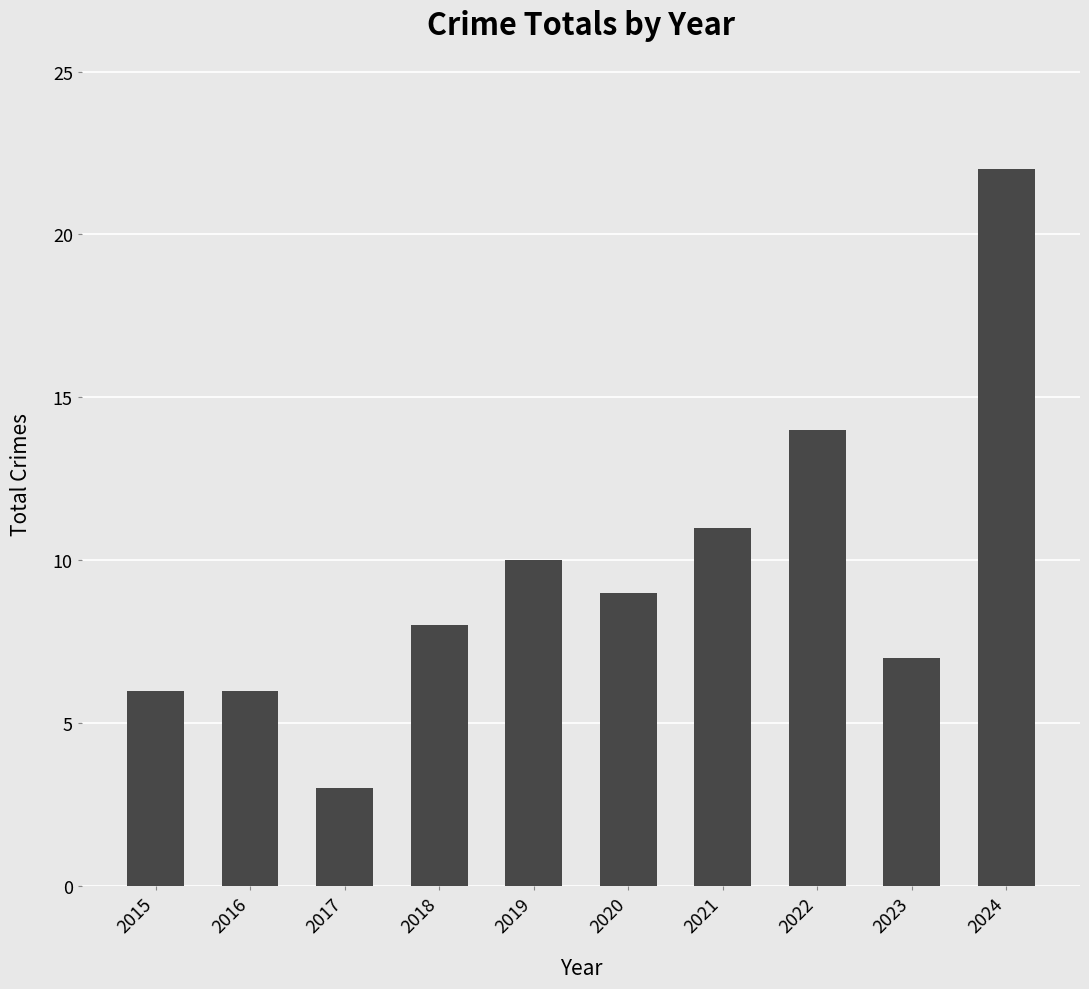

What is the change in value from 2017 to 2022?

+11